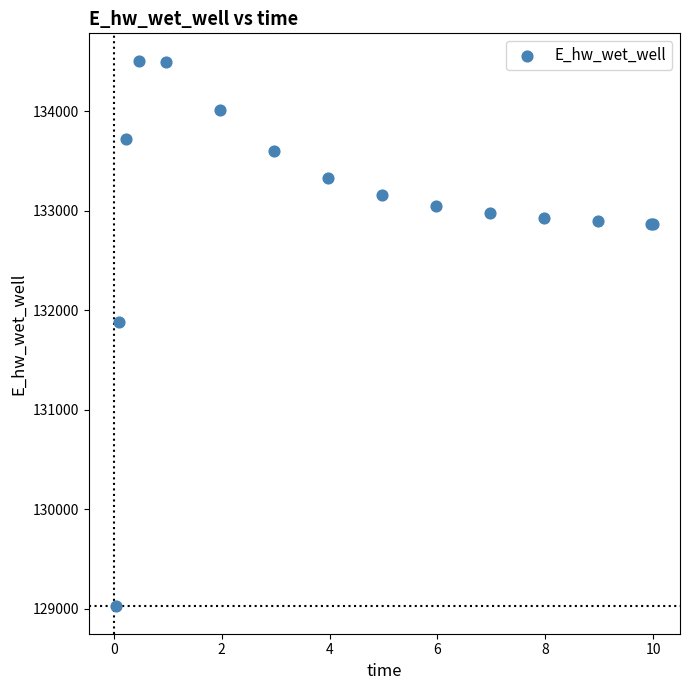

What Y value in the scatter plot is closest to 131766?

131885.5